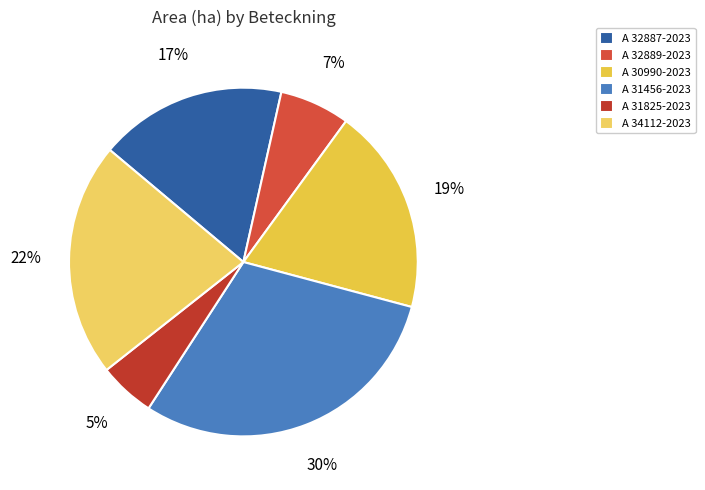

True or false: A 34112-2023 accounts for 22% of the total.

True